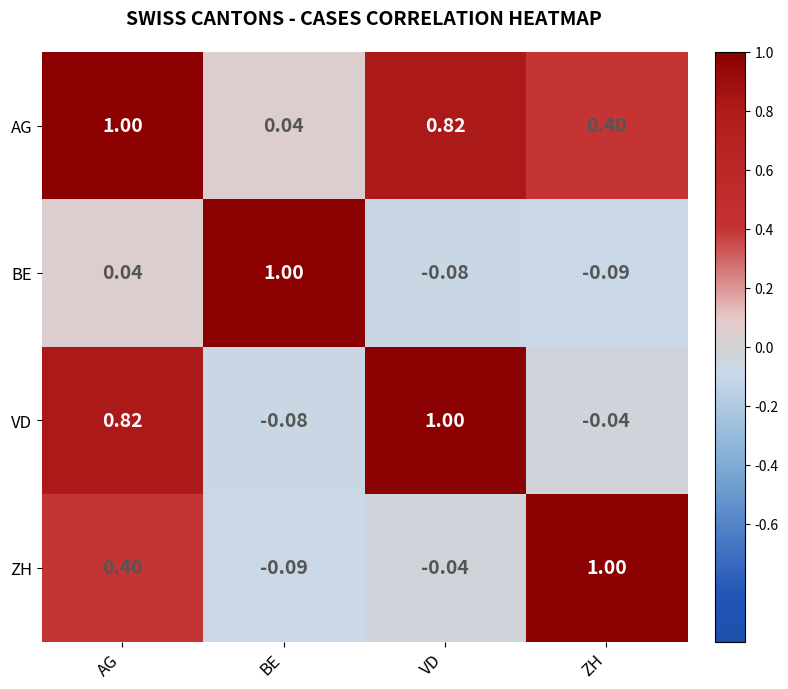

At which label is VD closest to 0?

ZH